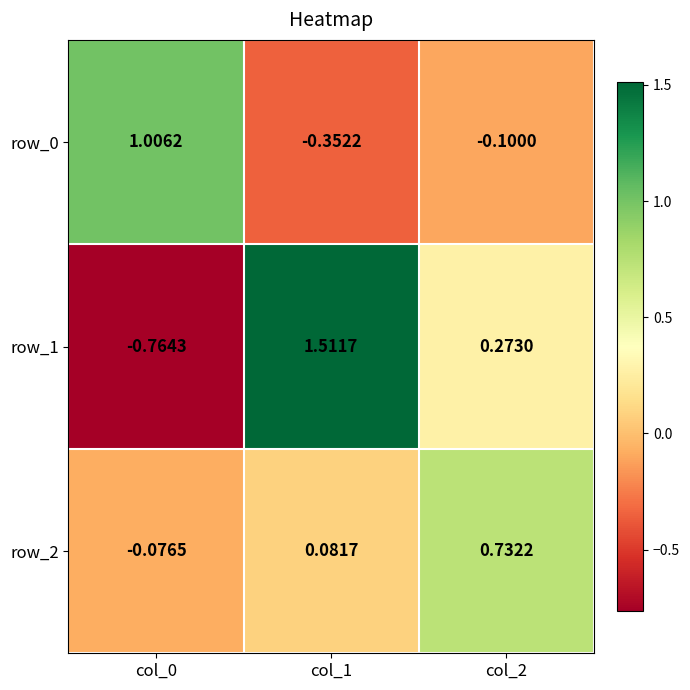

How many positive values does the row_0 series have?

1